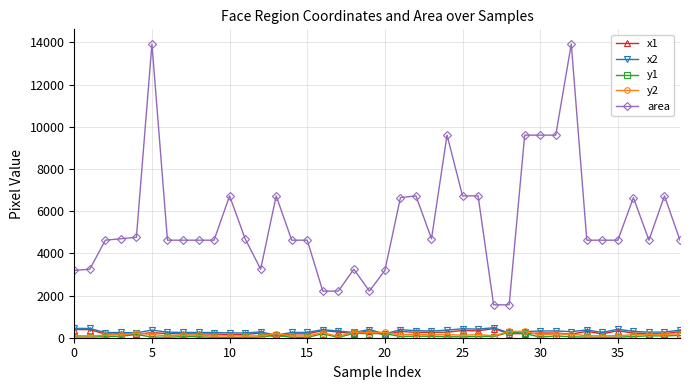

Which series has the largest total across all categories?

area